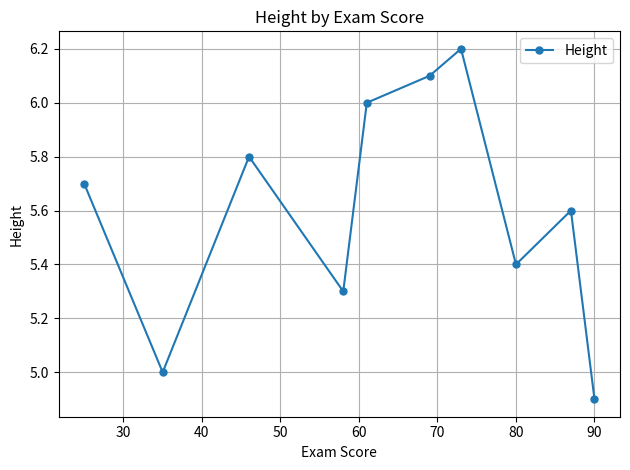

What is the smallest value displayed?

4.9